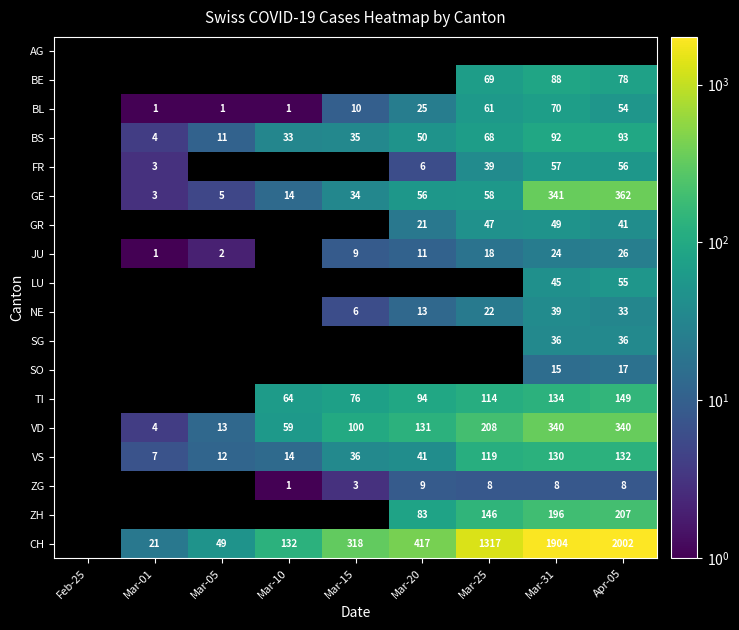

What is the sum of the VD values at Mar-20 and Mar-01?

135